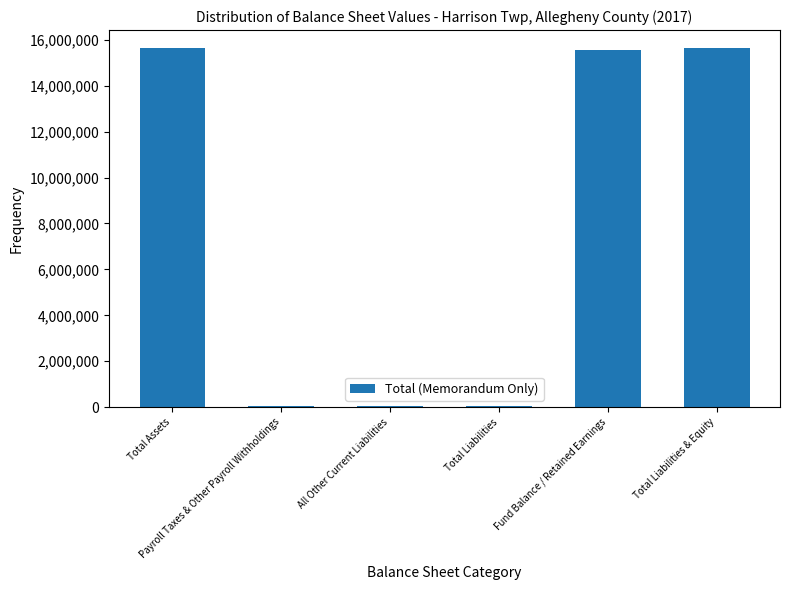

The value at All Other Current Liabilities is 43000. True or false?

True